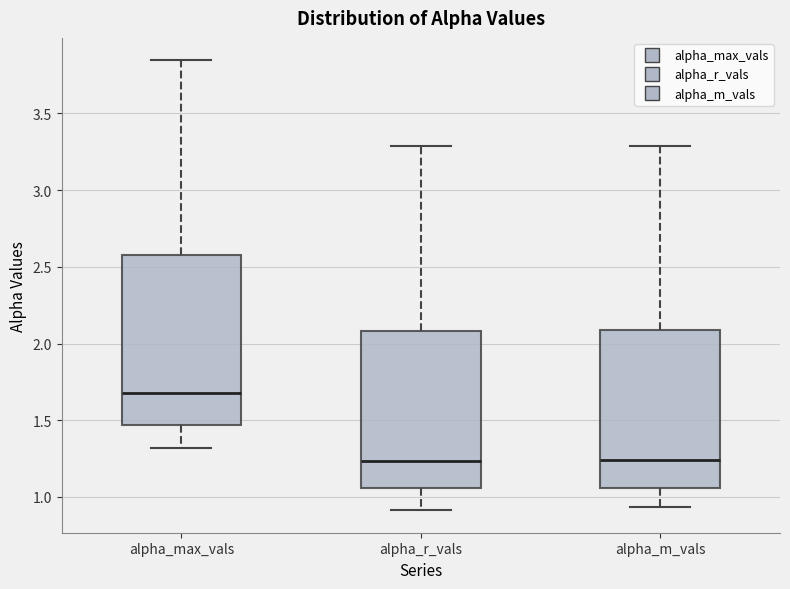

Which box is the tallest, from its lower edge to its upper edge?

alpha_max_vals